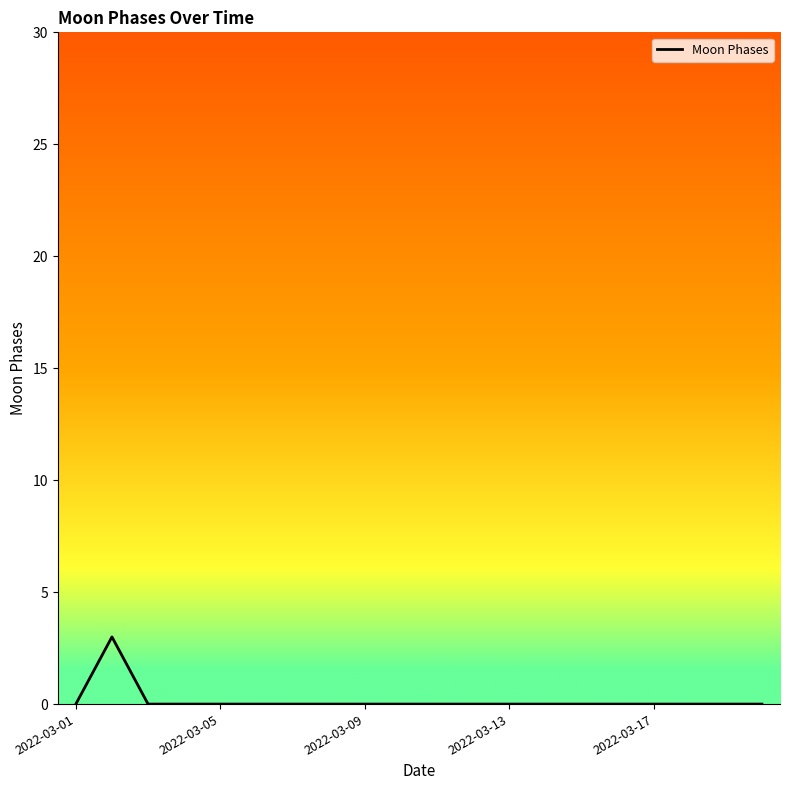

What is the maximum value shown in the chart?

3